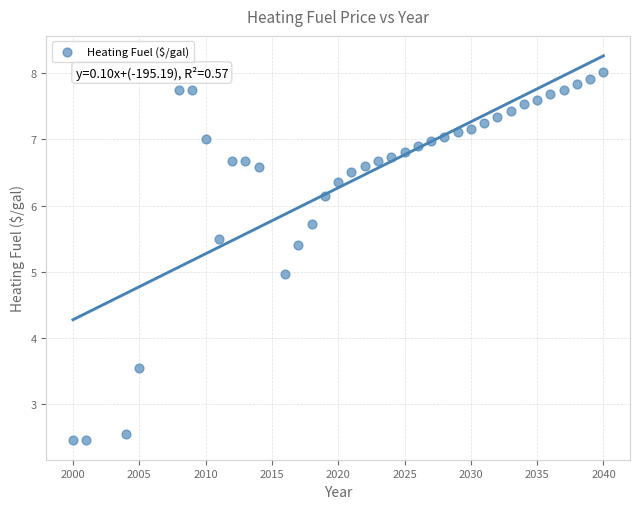

What is the range of X values (max minus min)?

40.0